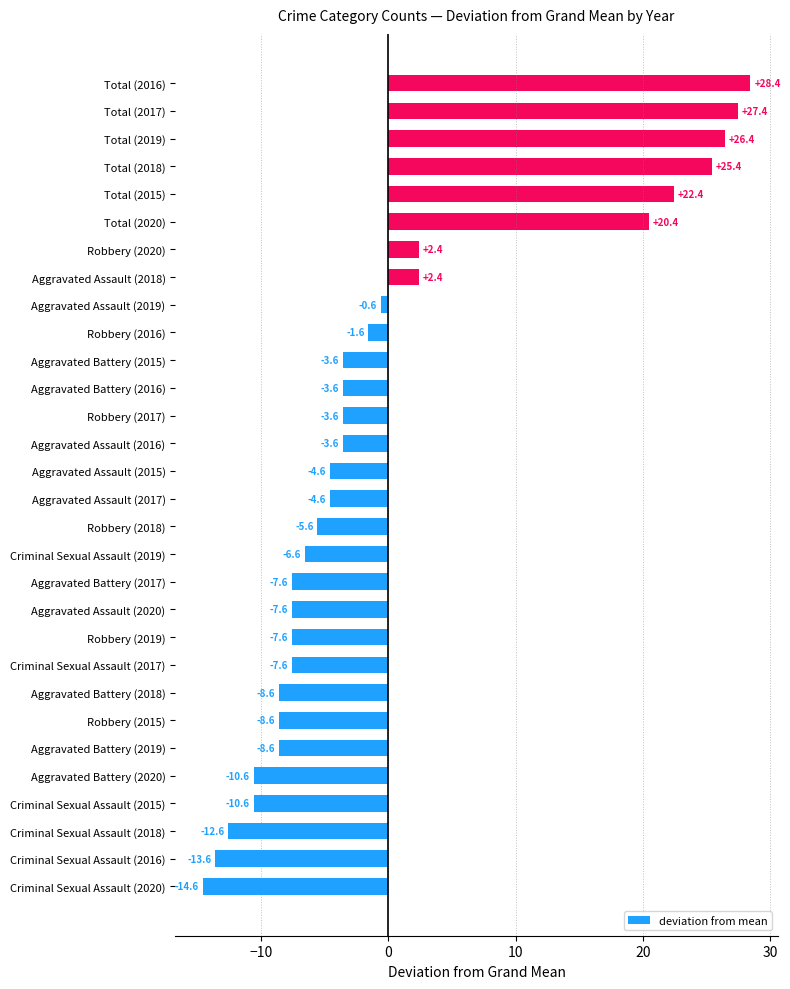

What is the maximum value shown in the chart?

28.4